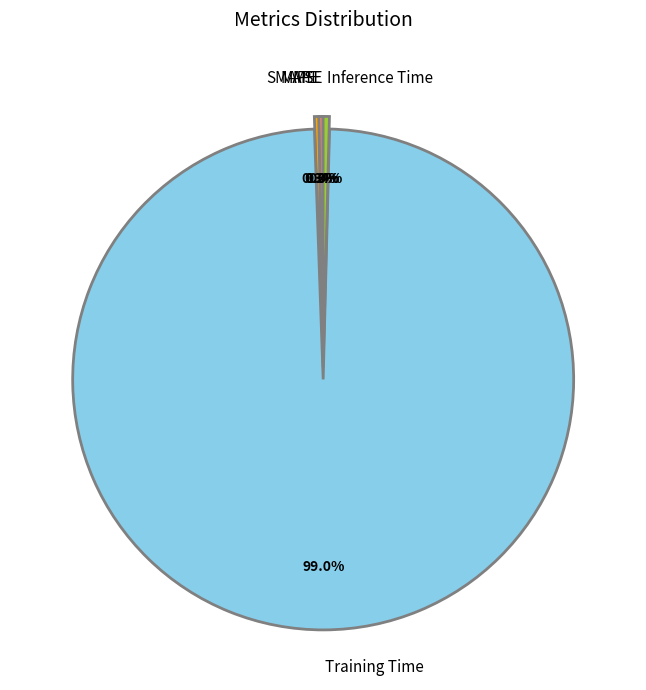

To the nearest percent, what is the average slice percentage?

20%